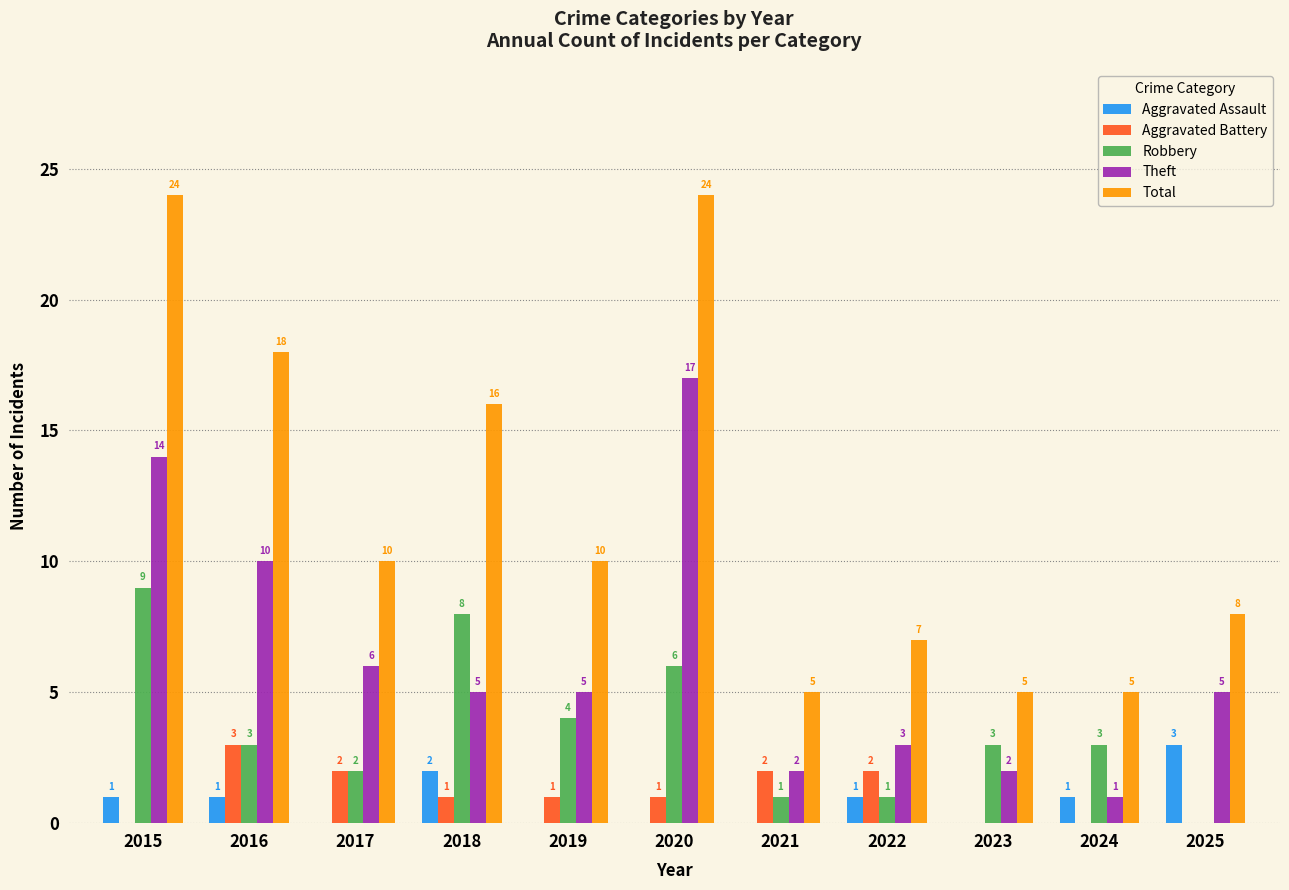

What is the average value of the Aggravated Battery series?

1